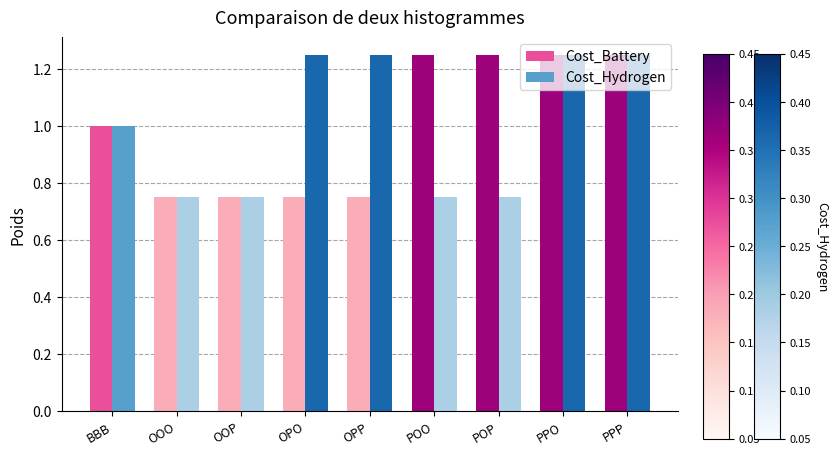

The value of Cost_Battery at BBB is 1.8. True or false?

False